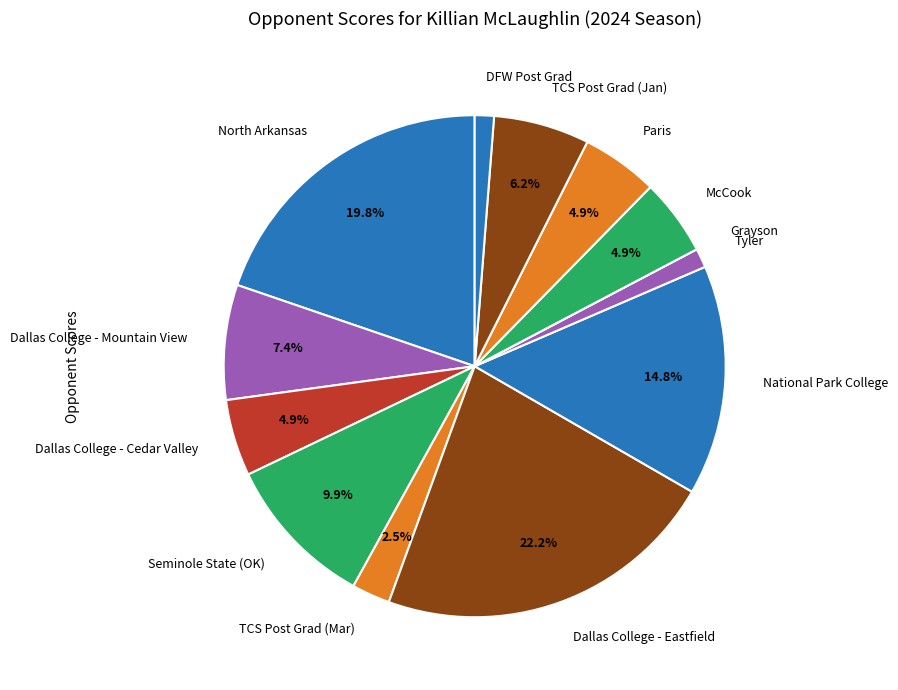

To the nearest percent, what percentage of the pie is Tyler?

1%